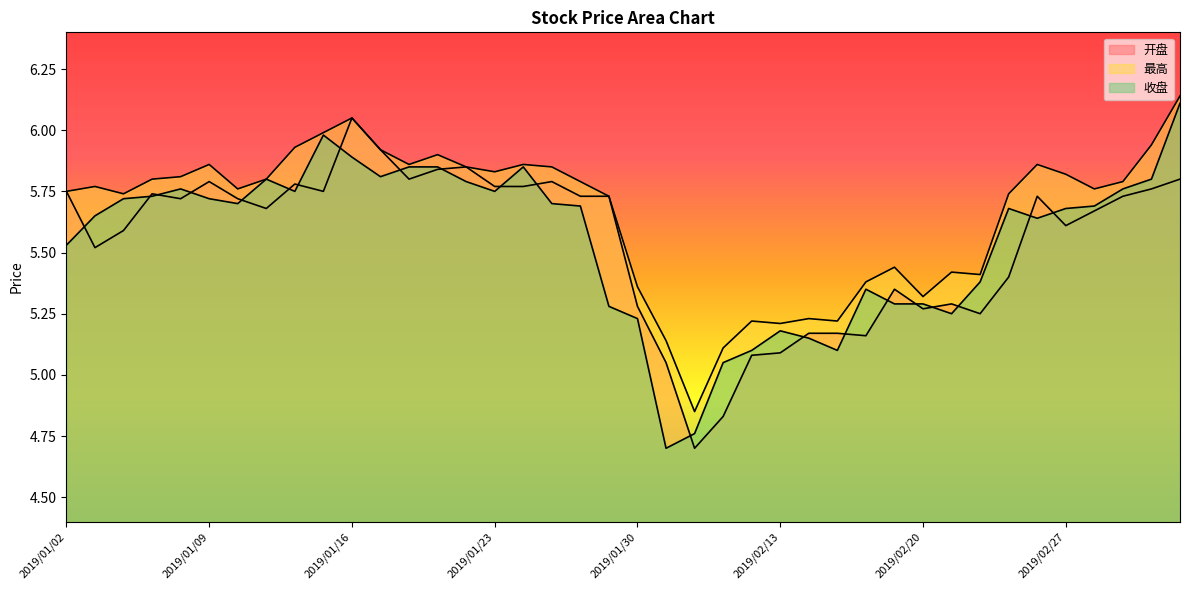

What is the average value of the 开盘 series?

5.5